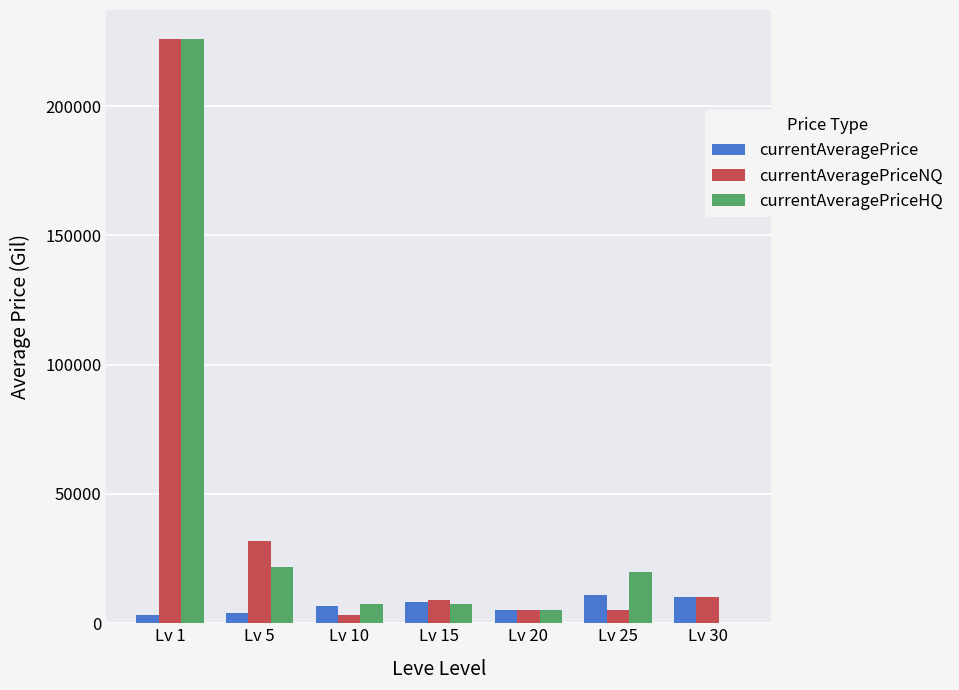

At which category is the sum across all series the highest?

Lv 1